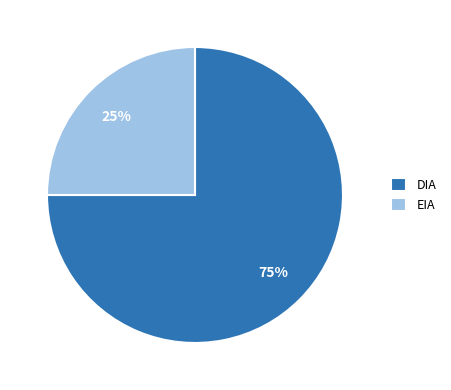

Is it true that EIA is 30% of the pie?

False